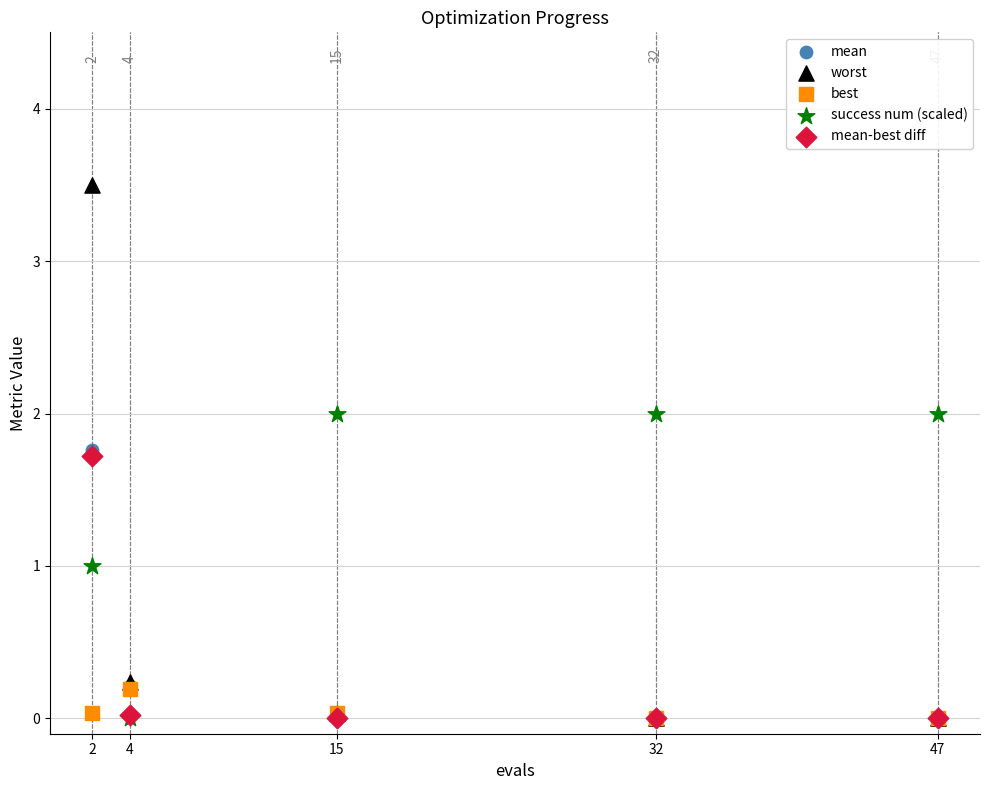

Which series contains the highest Y value?

worst